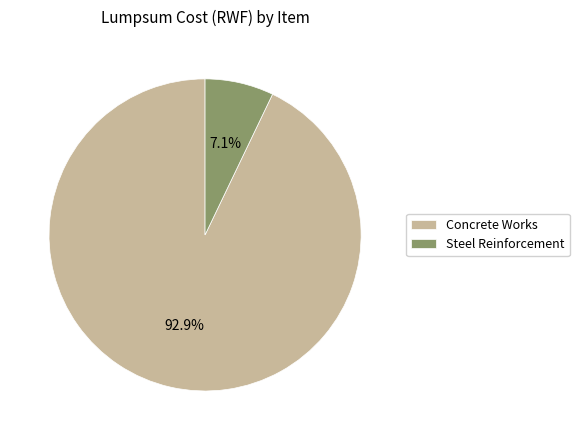

To the nearest percent, what percentage of the pie is Concrete Works?

93%